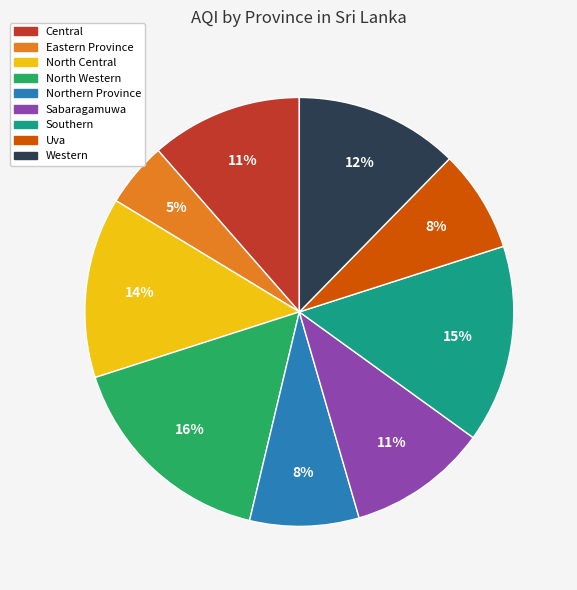

Does Western represent more than half of the total?

No